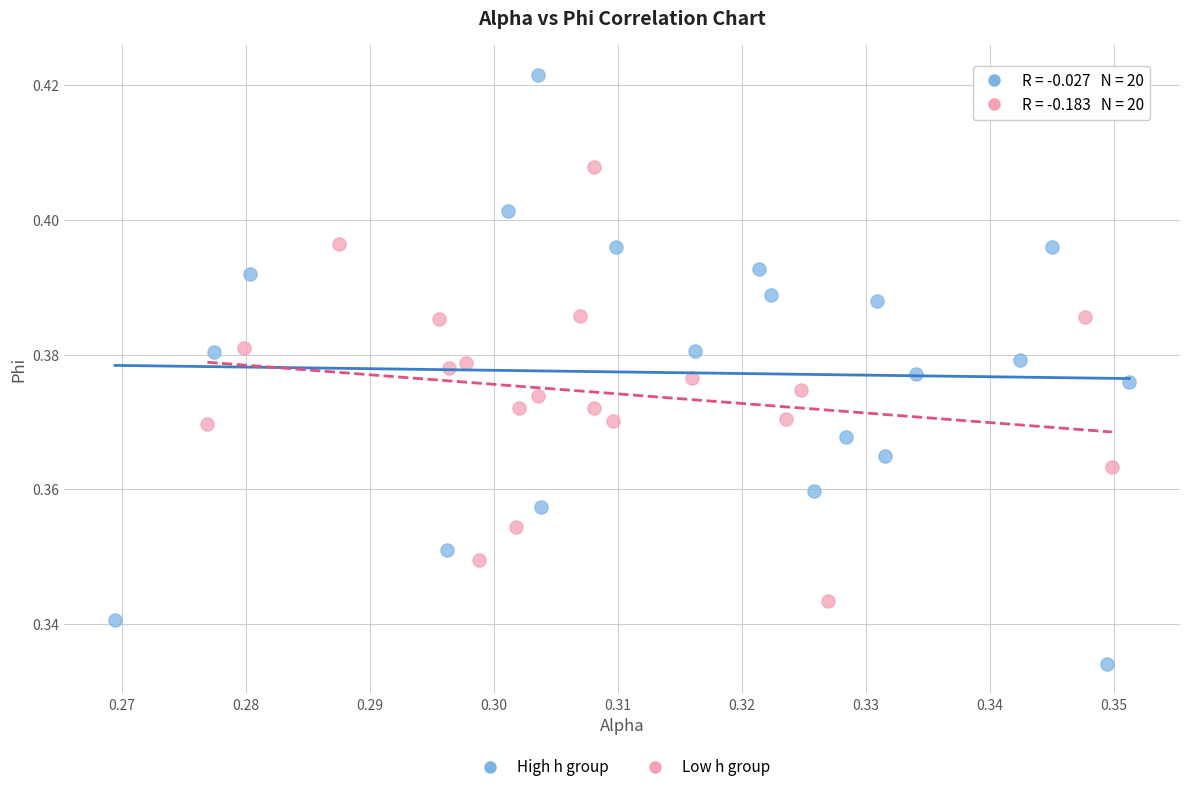

Which series contains the highest Y value?

High h group